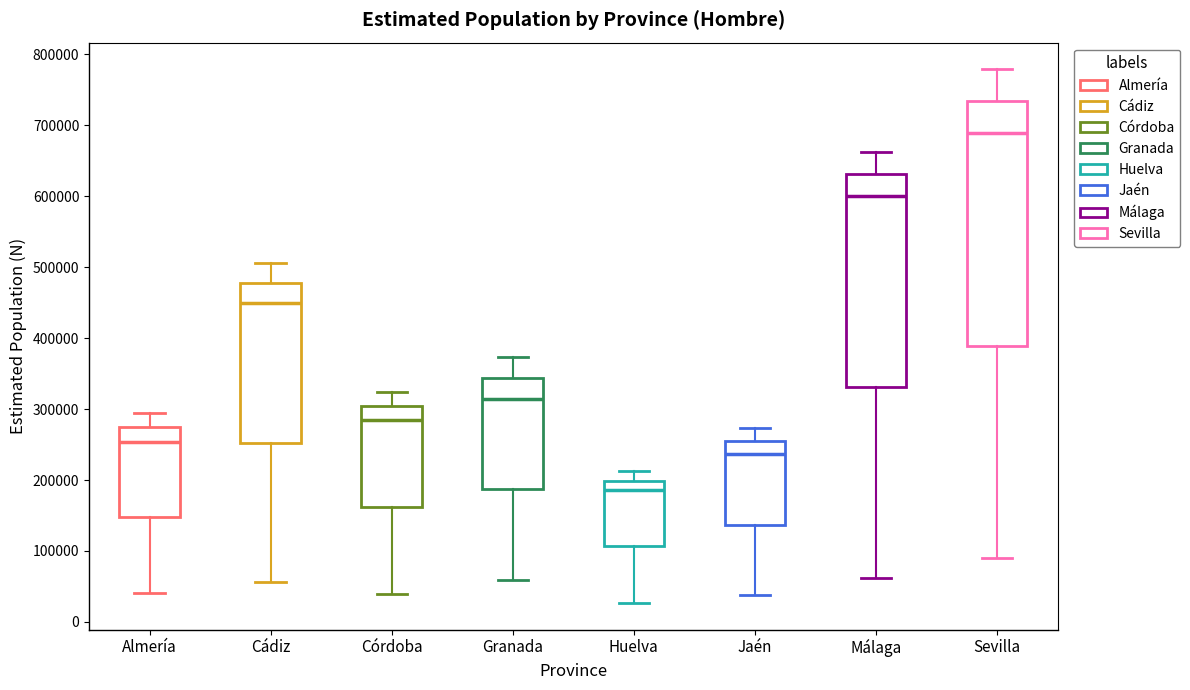

Which box is the tallest, from its lower edge to its upper edge?

Sevilla